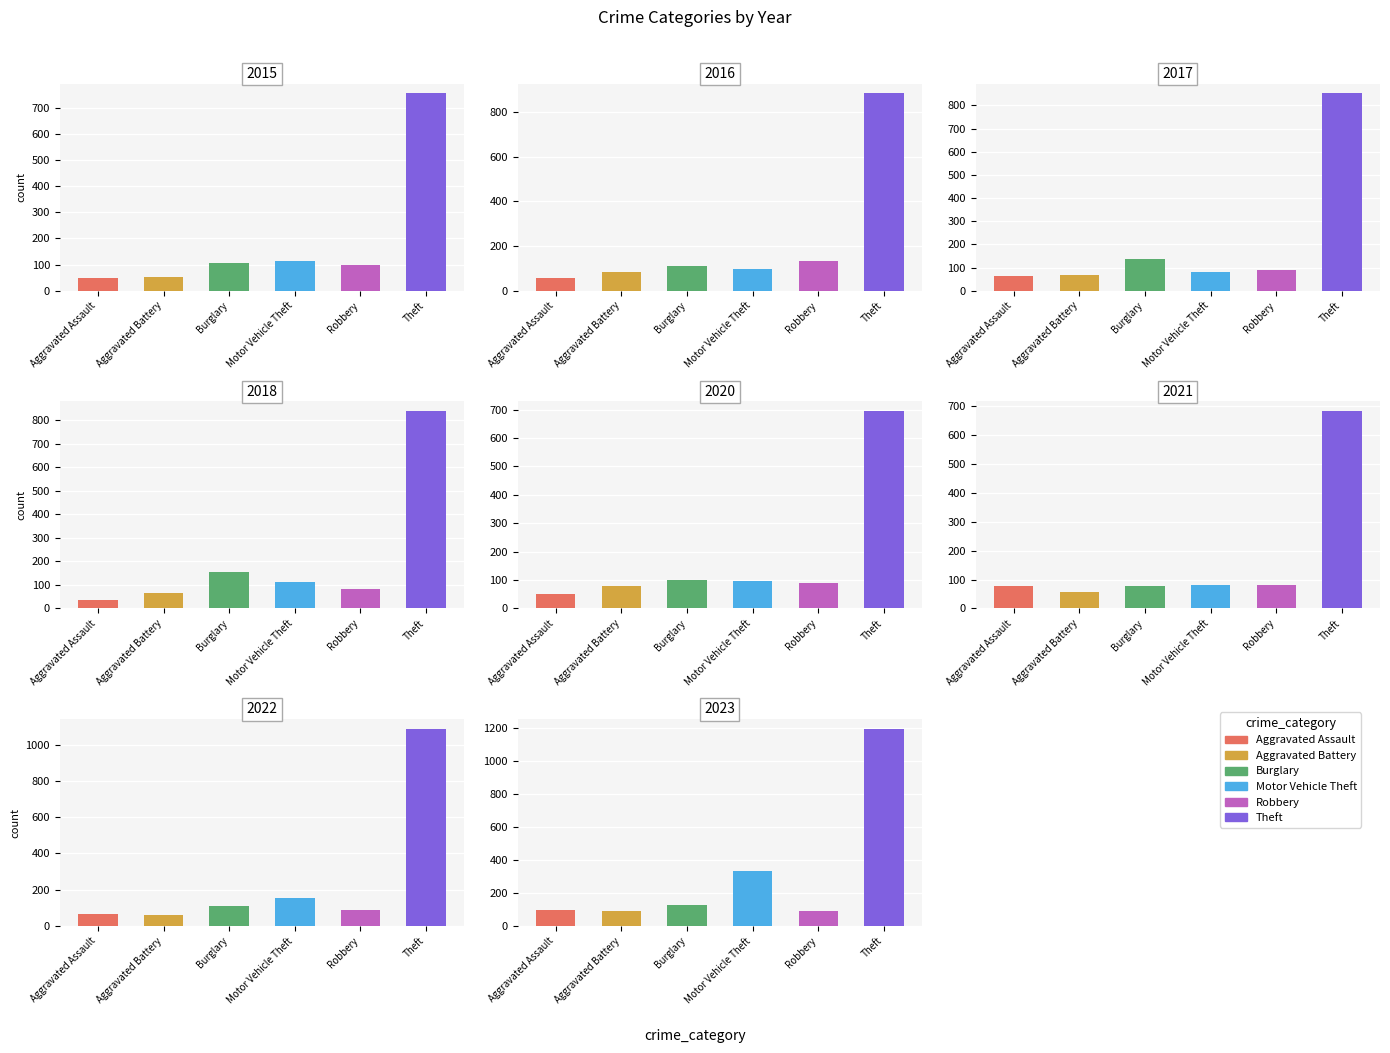

What is the sum of the Motor Vehicle Theft values at 2018 and 2023?

448